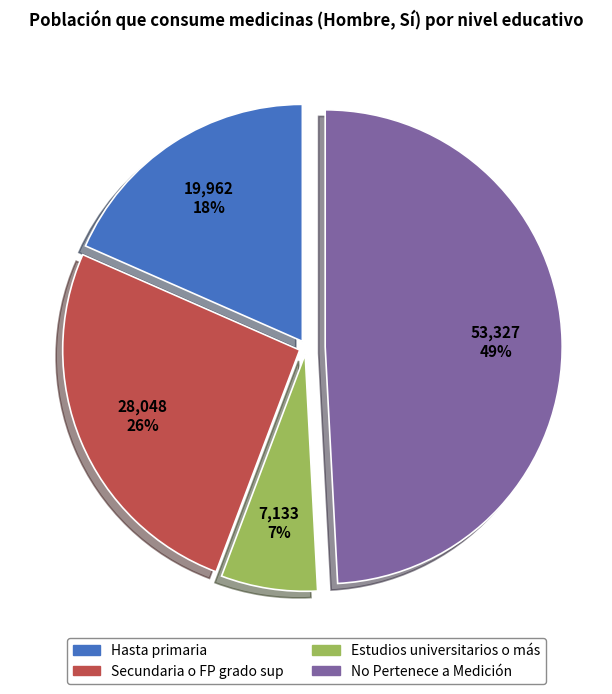

What is the ratio of the value at Estudios universitarios o más to the value at Secundaria o FP grado sup?

0.3